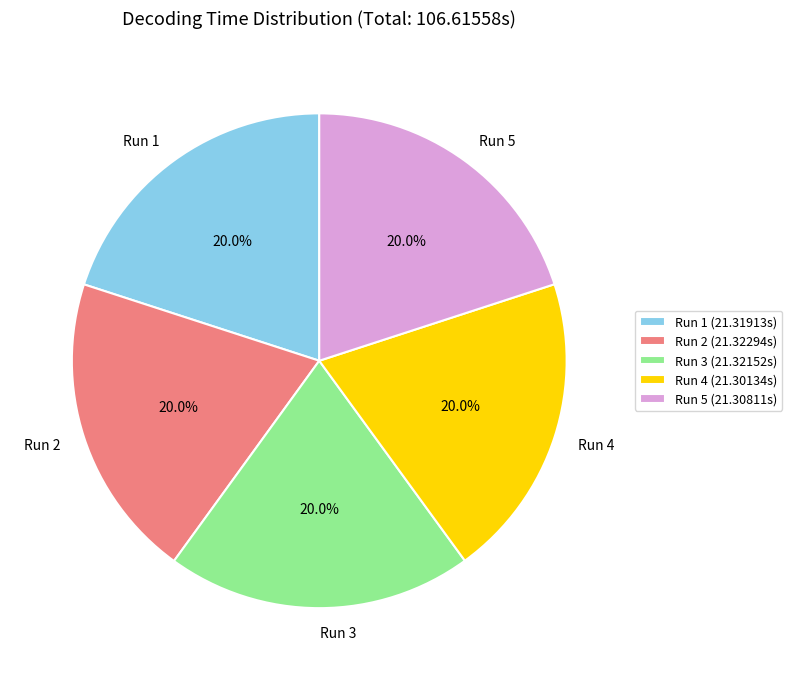

Is there any slice that represents more than half of the pie?

No